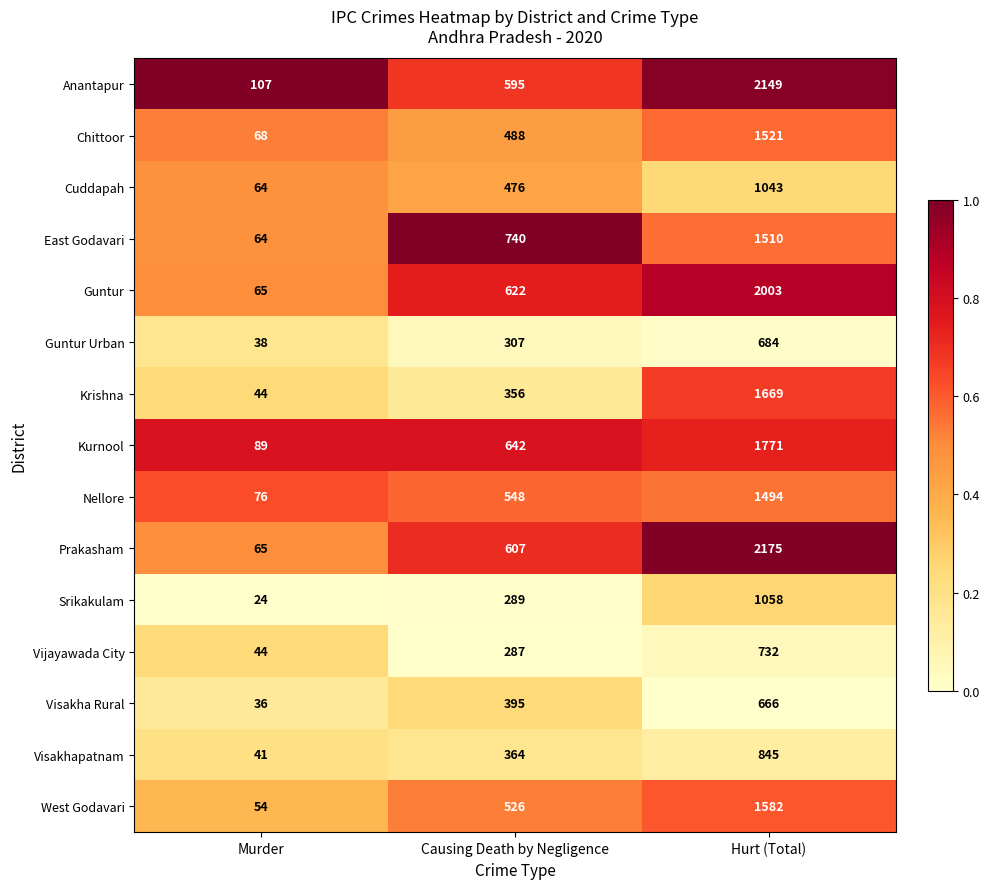

What is the greatest value displayed?

2175